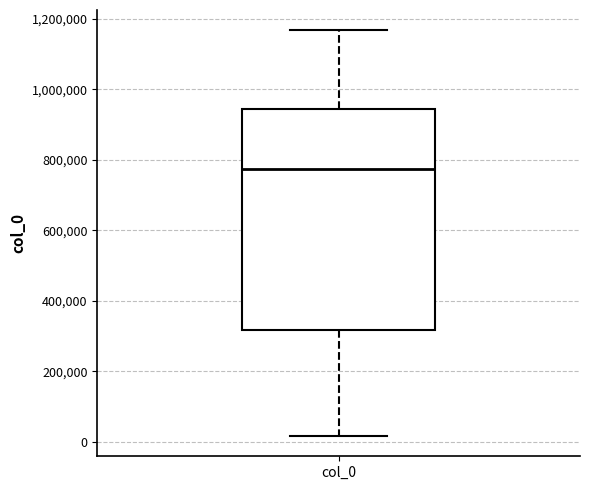

Where is the upper edge of the box for col_0 on the y-axis? The values are not printed on the chart, so give them approximately, as read against the axis.

940000